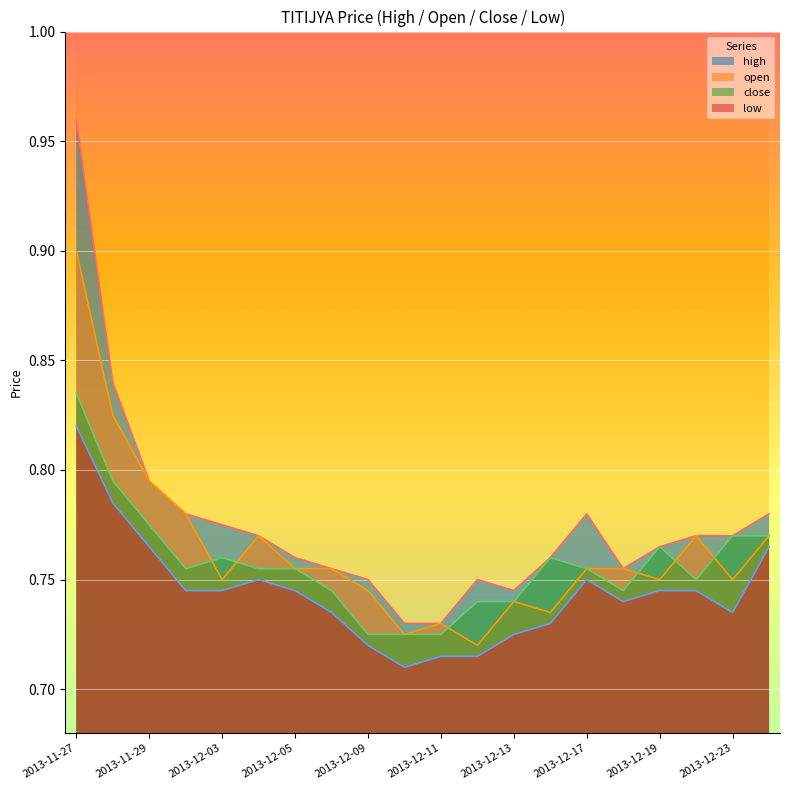

What is the difference between the maximum and minimum values in the open series?

0.2